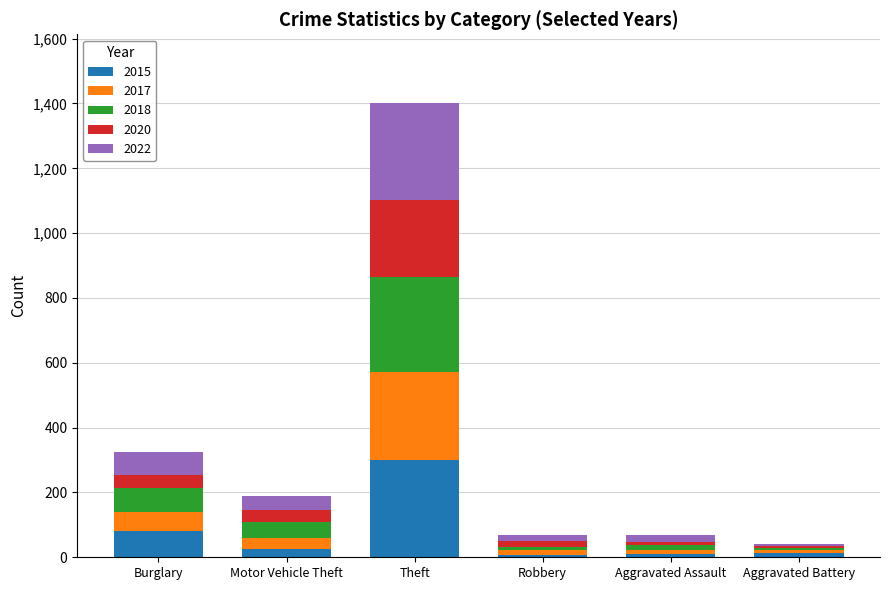

At which label does 2015 reach its peak?

Theft